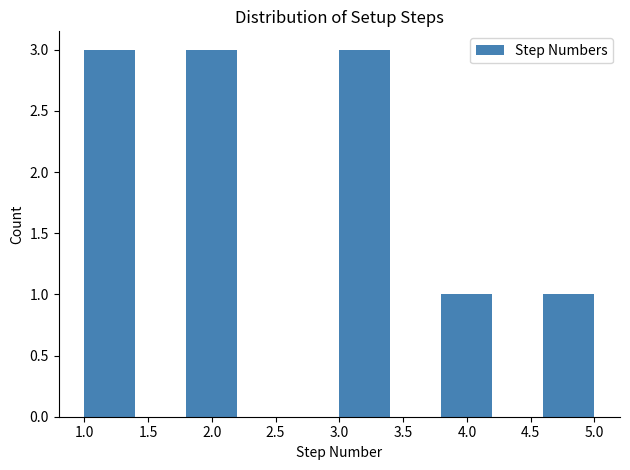

Reading left to right, list every bar in this chart as the range it spans on the x-axis followed by its height. The values are not printed on the chart, so give them approximately, as read against the axis.

1.0 to 1.4: 3
1.4 to 1.8: 0
1.8 to 2.2: 3
2.2 to 2.6: 0
2.6 to 3.0: 0
3.0 to 3.4: 3
3.4 to 3.8: 0
3.8 to 4.2: 1
4.2 to 4.6: 0
4.6 to 5.0: 1